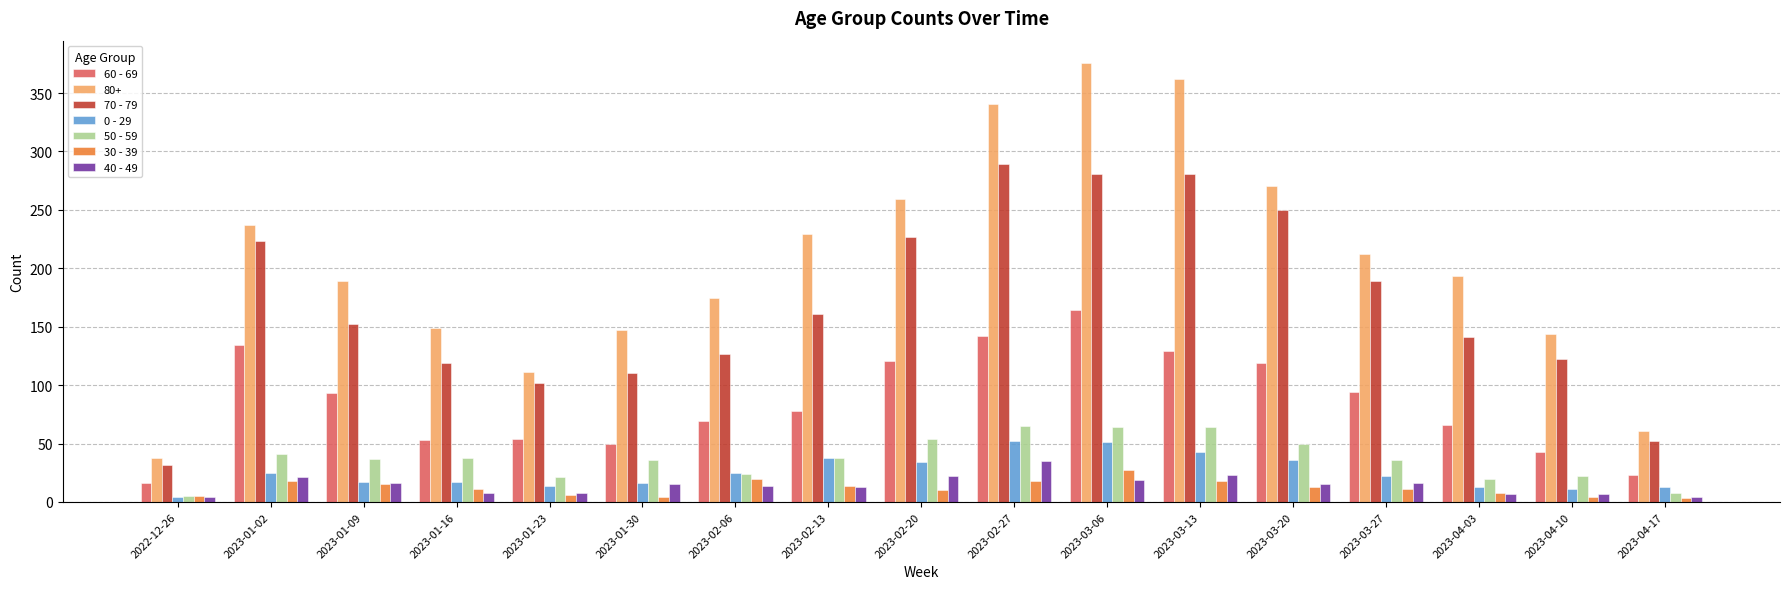

What is the average value of the 30 - 39 series?

12